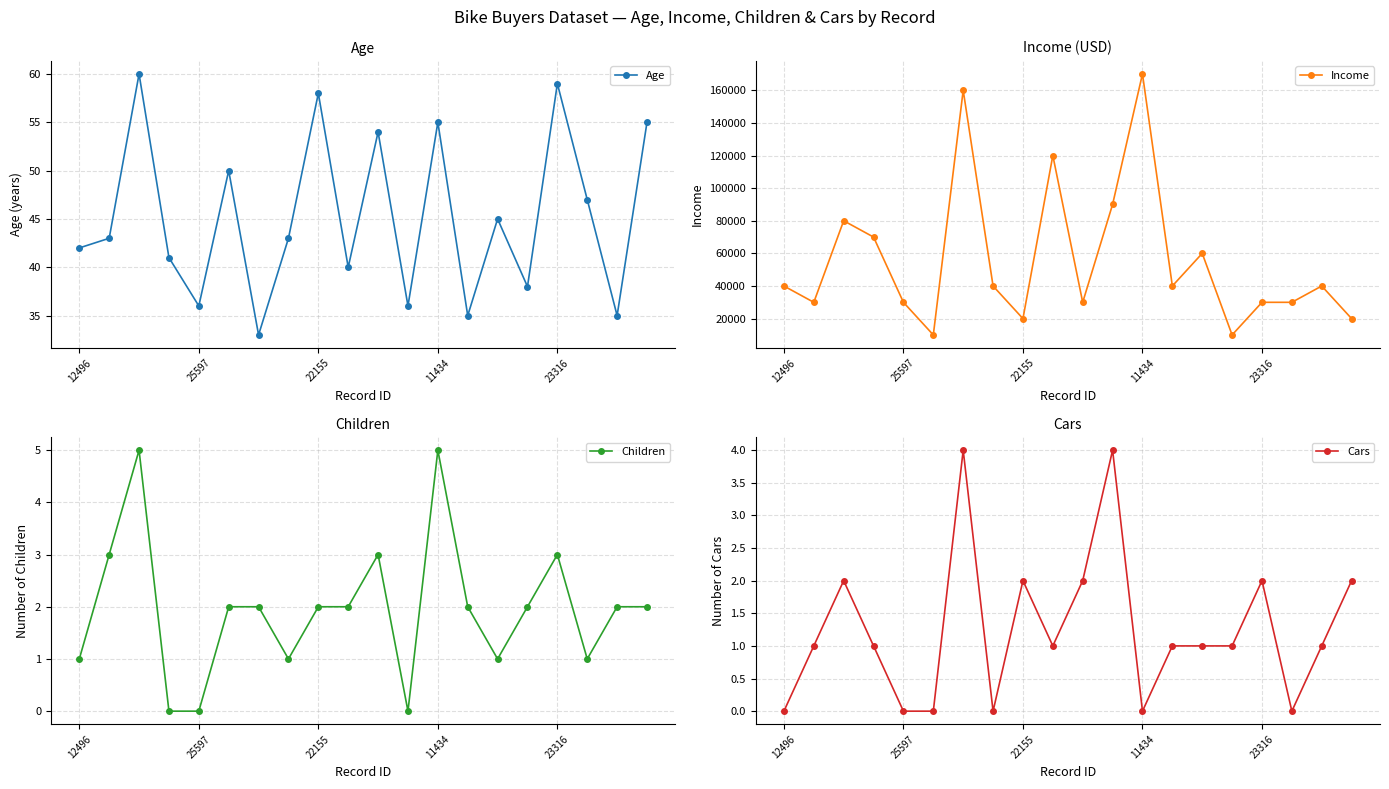

Reading left to right, what are all the values shown in this chart?

Age: 42	43	60	41	36	50	33	43	58	40	54	36	55	35	45	38	59	47	35	55
Income: 40000	30000	80000	70000	30000	10000	160000	40000	20000	120000	30000	90000	170000	40000	60000	10000	30000	30000	40000	20000
Children: 1	3	5	0	0	2	2	1	2	2	3	0	5	2	1	2	3	1	2	2
Cars: 0	1	2	1	0	0	4	0	2	1	2	4	0	1	1	1	2	0	1	2